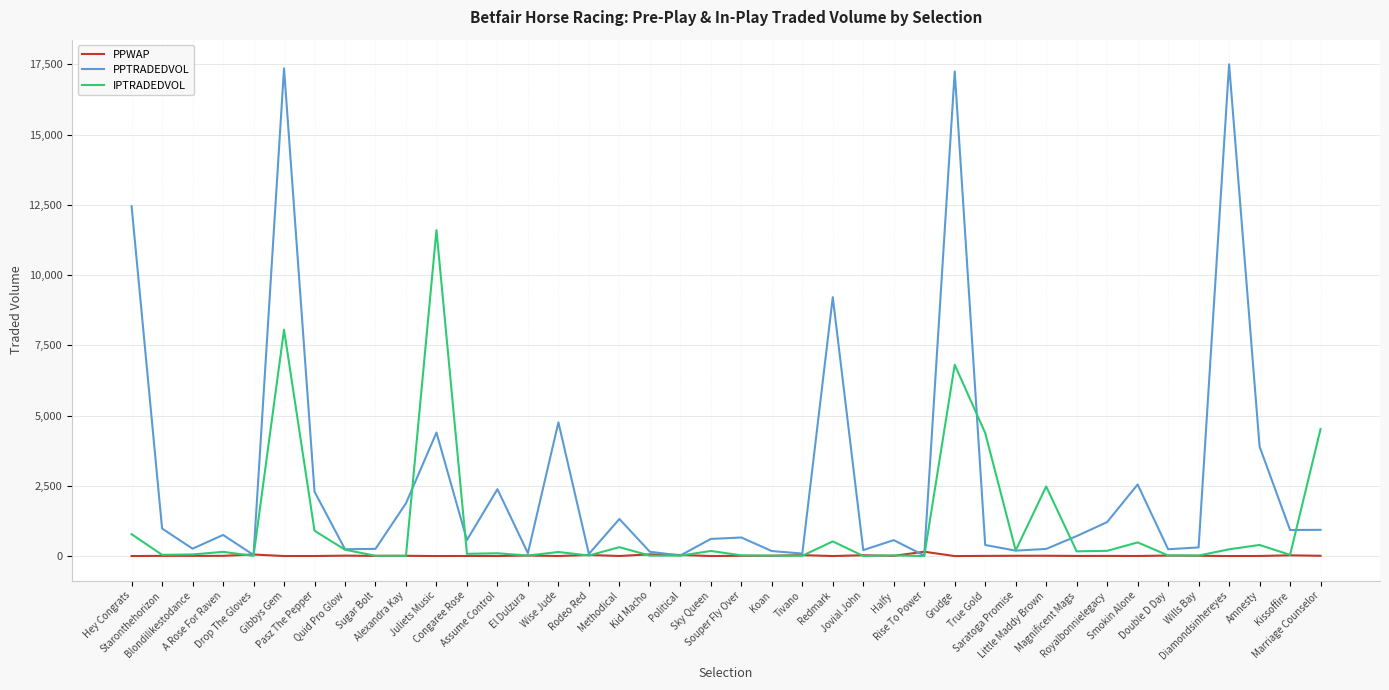

At how many categories does at least one series exceed 8742?

6